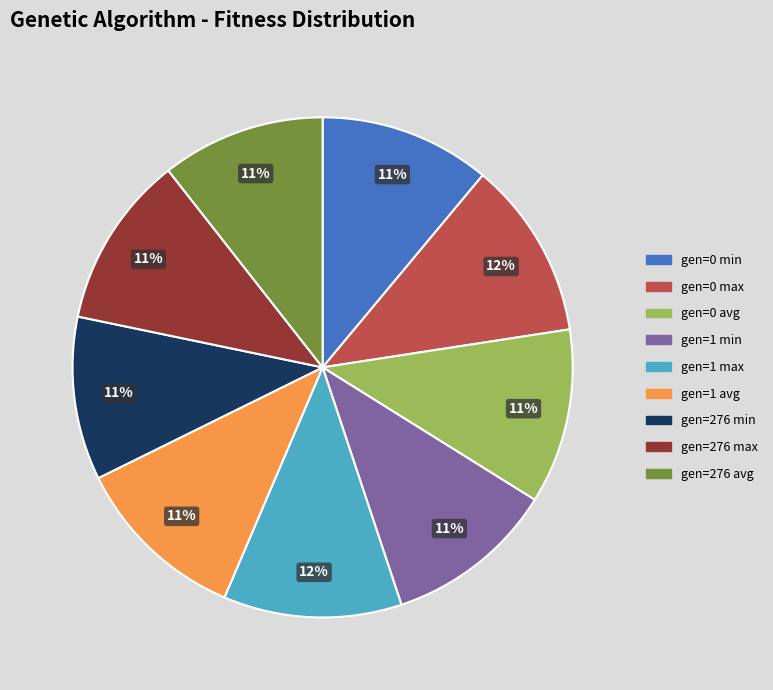

What is the ratio of the value at gen=1 avg to the value at gen=0 avg?

1.0